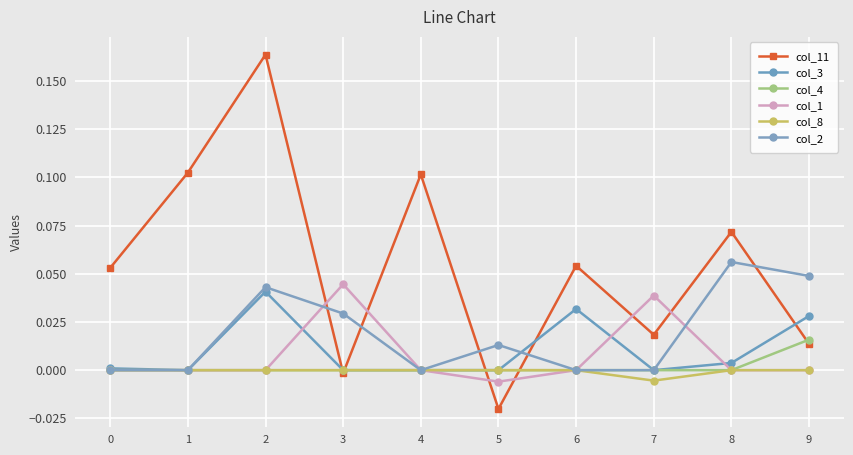

True or false: col_3 has a value of 0.0 at 0.

True